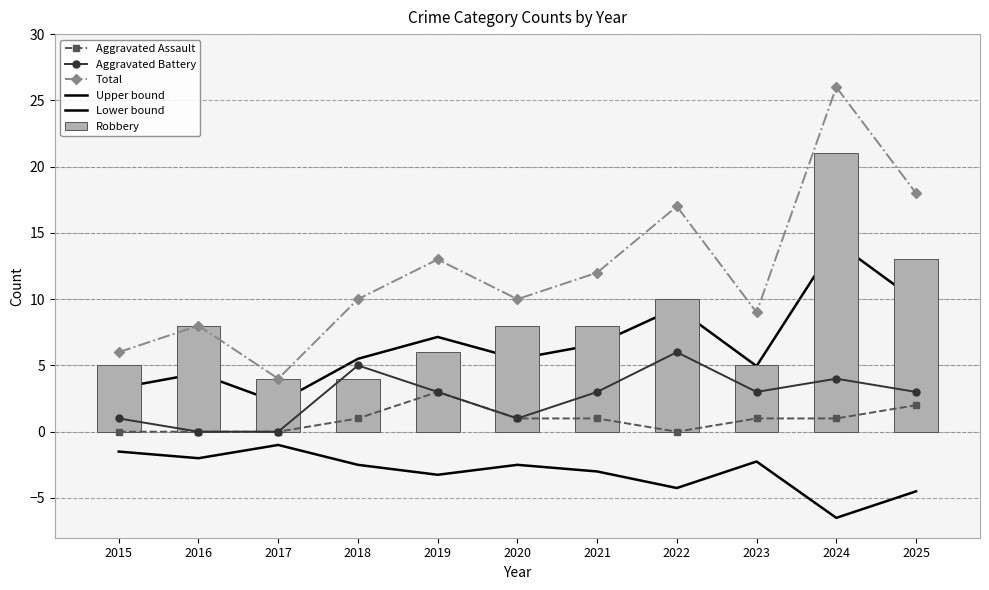

What is the average value of the Total series?

12.1